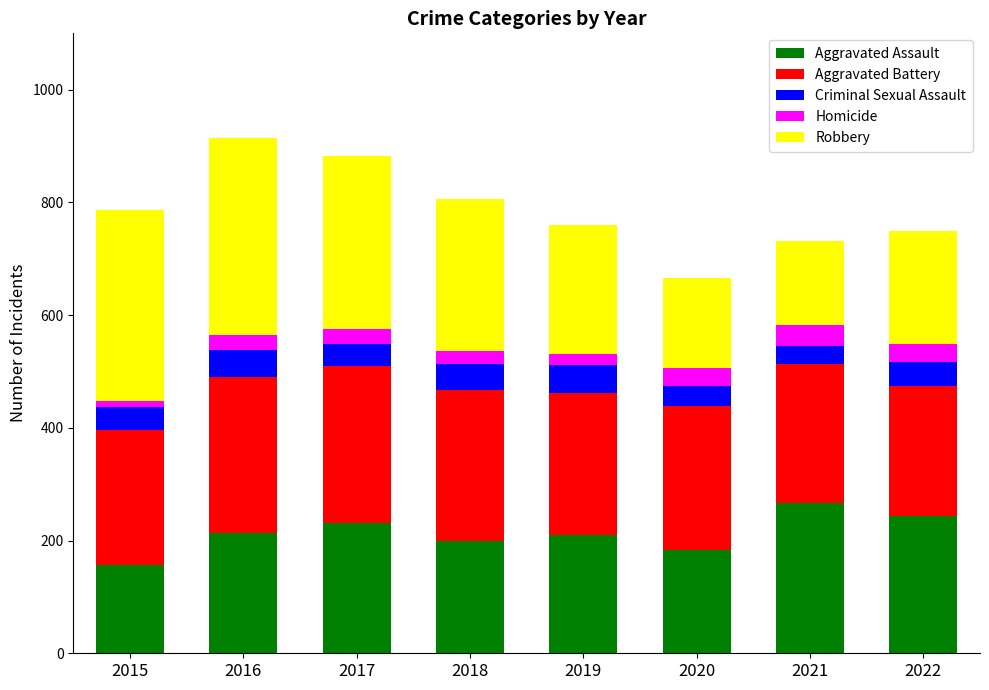

What are all the series names shown in the legend?

Aggravated Assault, Aggravated Battery, Criminal Sexual Assault, Homicide, Robbery